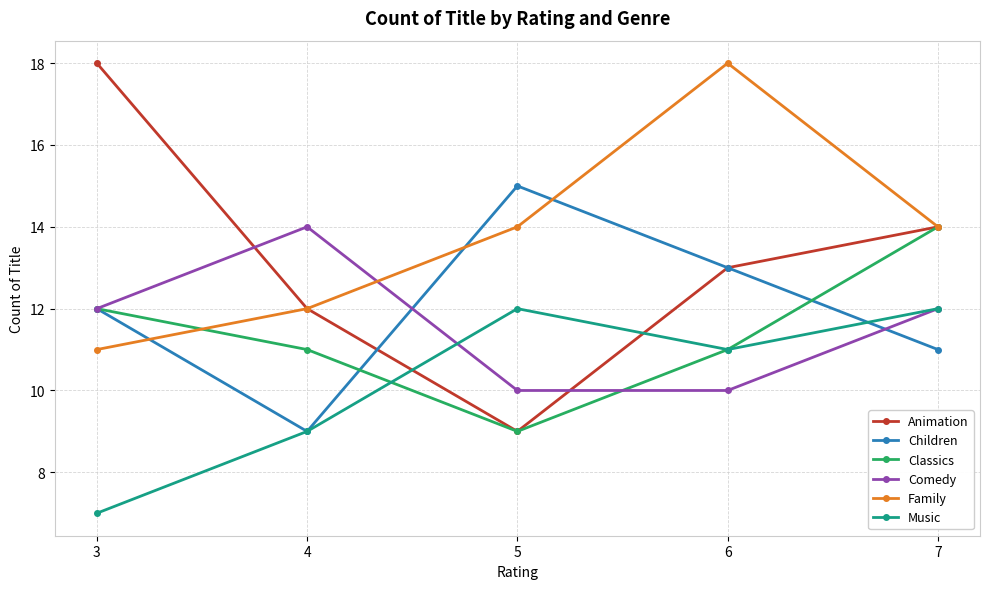

What are all the series names shown in the legend?

Animation, Children, Classics, Comedy, Family, Music